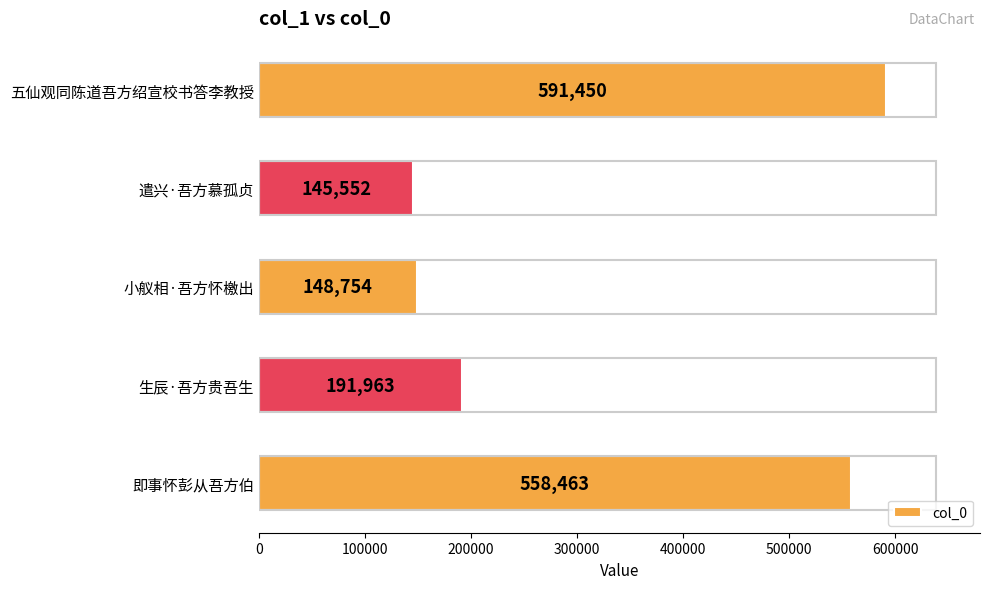

What is the sum of all values?

1636182